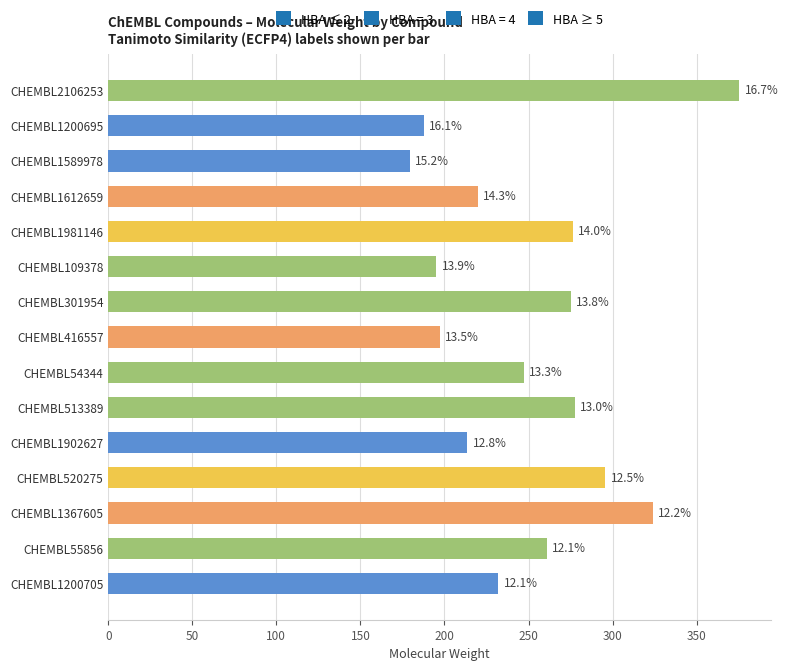

Does the chart contain any negative values?

No